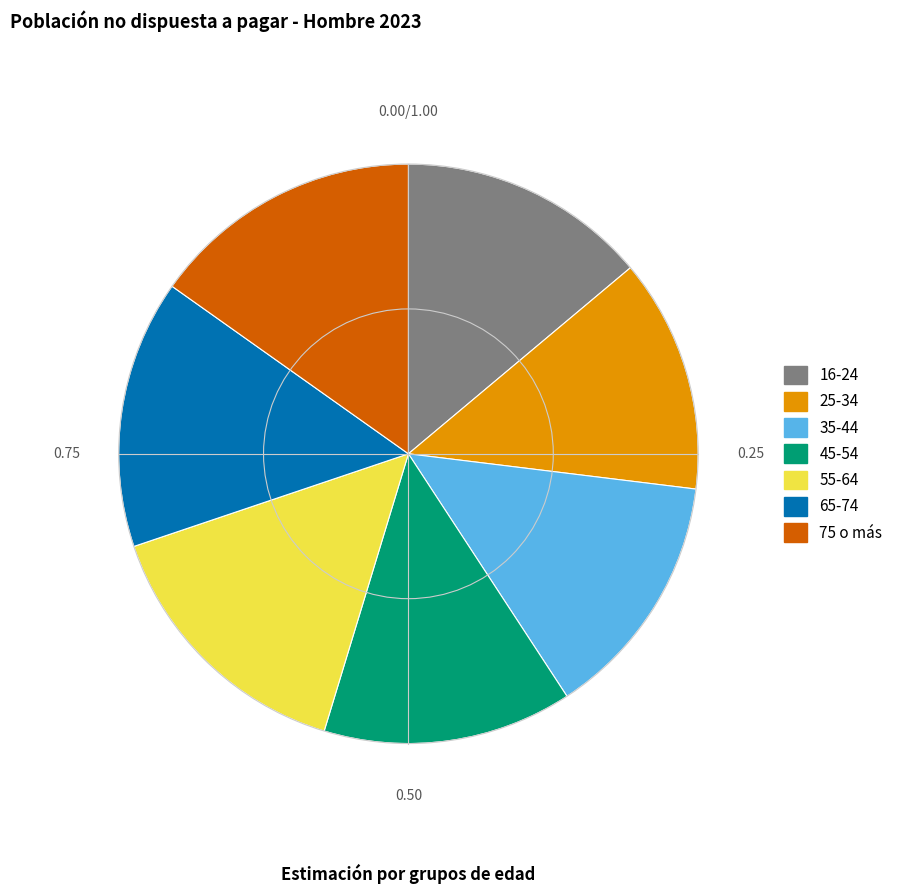

Does 65-74 represent more than half of the total?

No